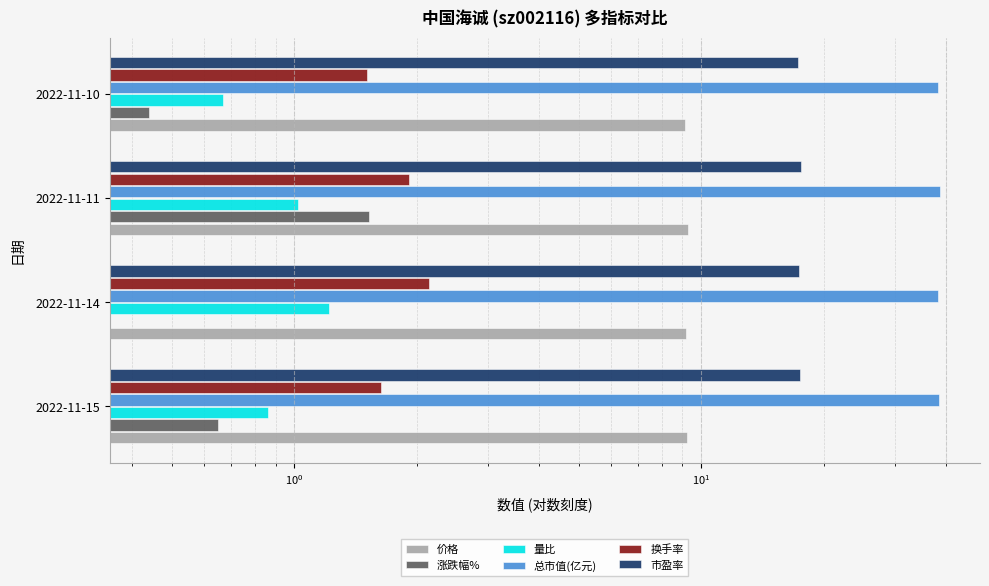

Rank the series at 2022-11-14 from lowest to highest value.

涨跌幅%, 量比, 换手率, 价格, 市盈率, 总市值(亿元)